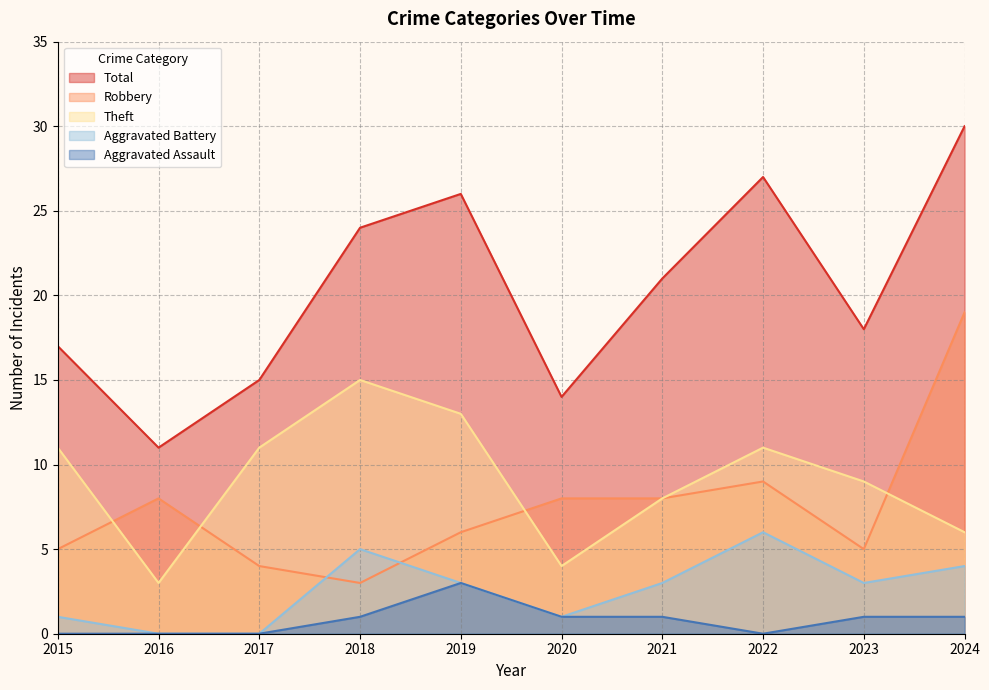

What is the difference between the highest and lowest values at 2020?

13